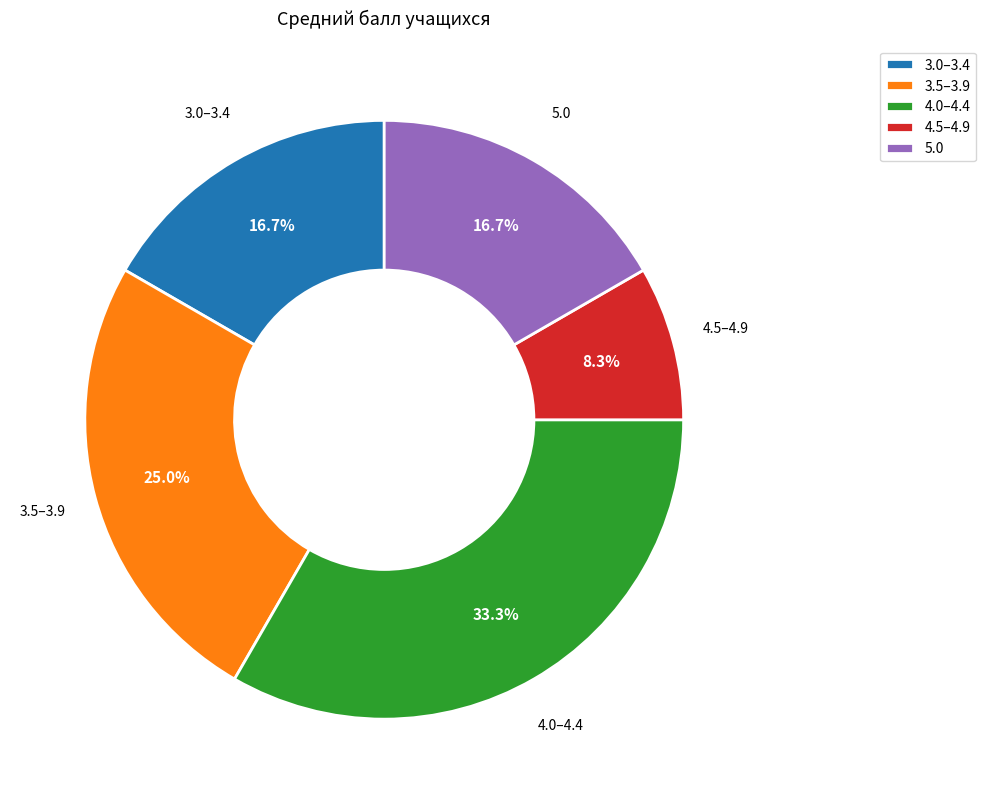

Is there a majority slice in this chart?

No